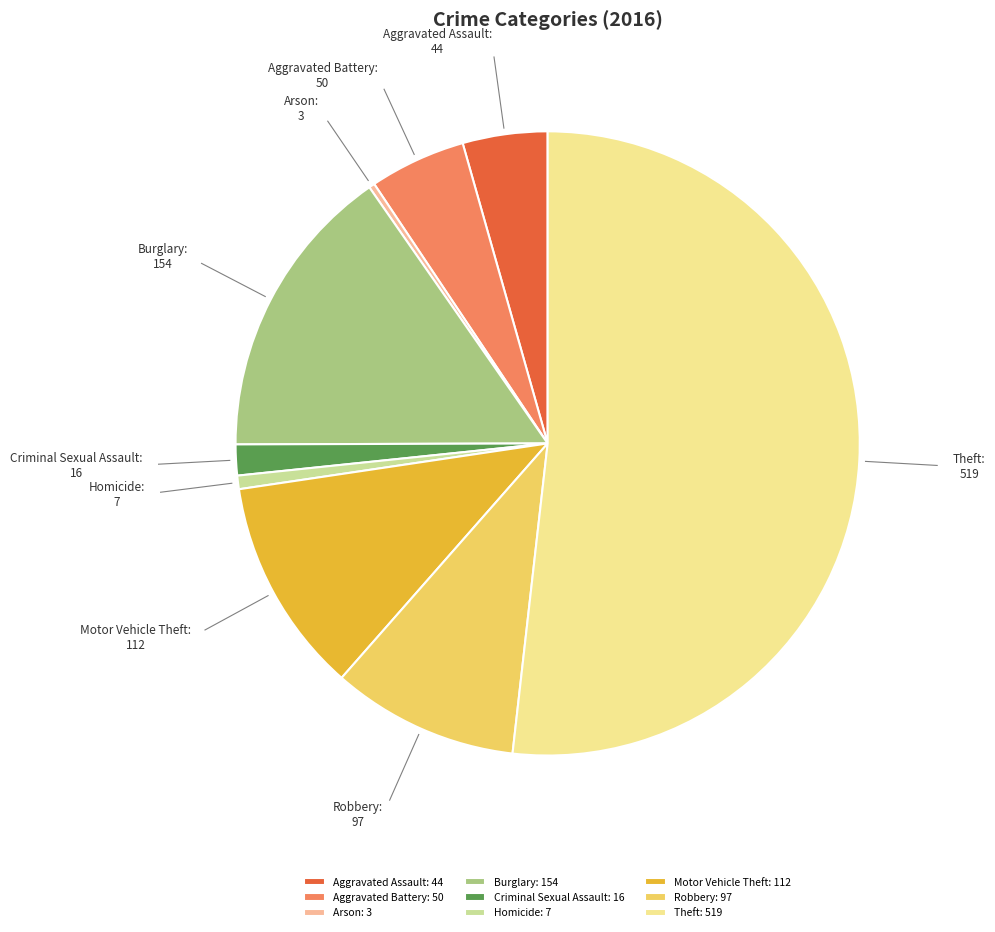

Is it true that Aggravated Battery is 17% of the pie?

False